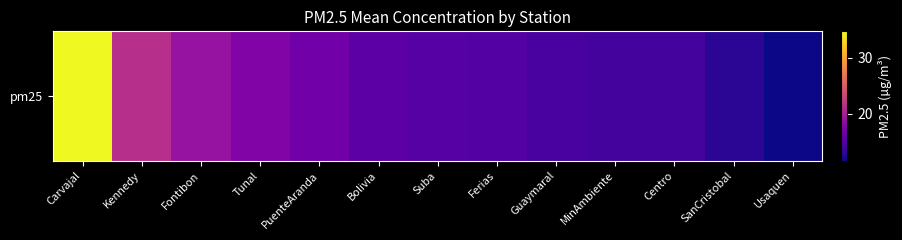

What is the change in value from Fontibon to Guaymaral?

-4.6